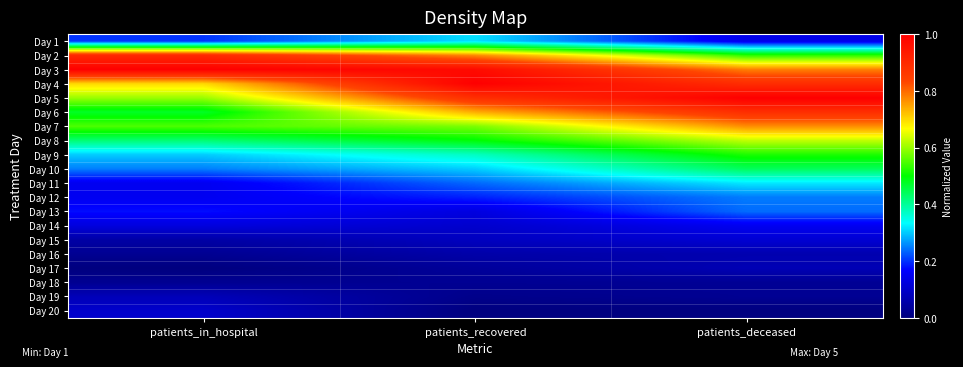

At which category is the sum across all series the highest?

patients_deceased